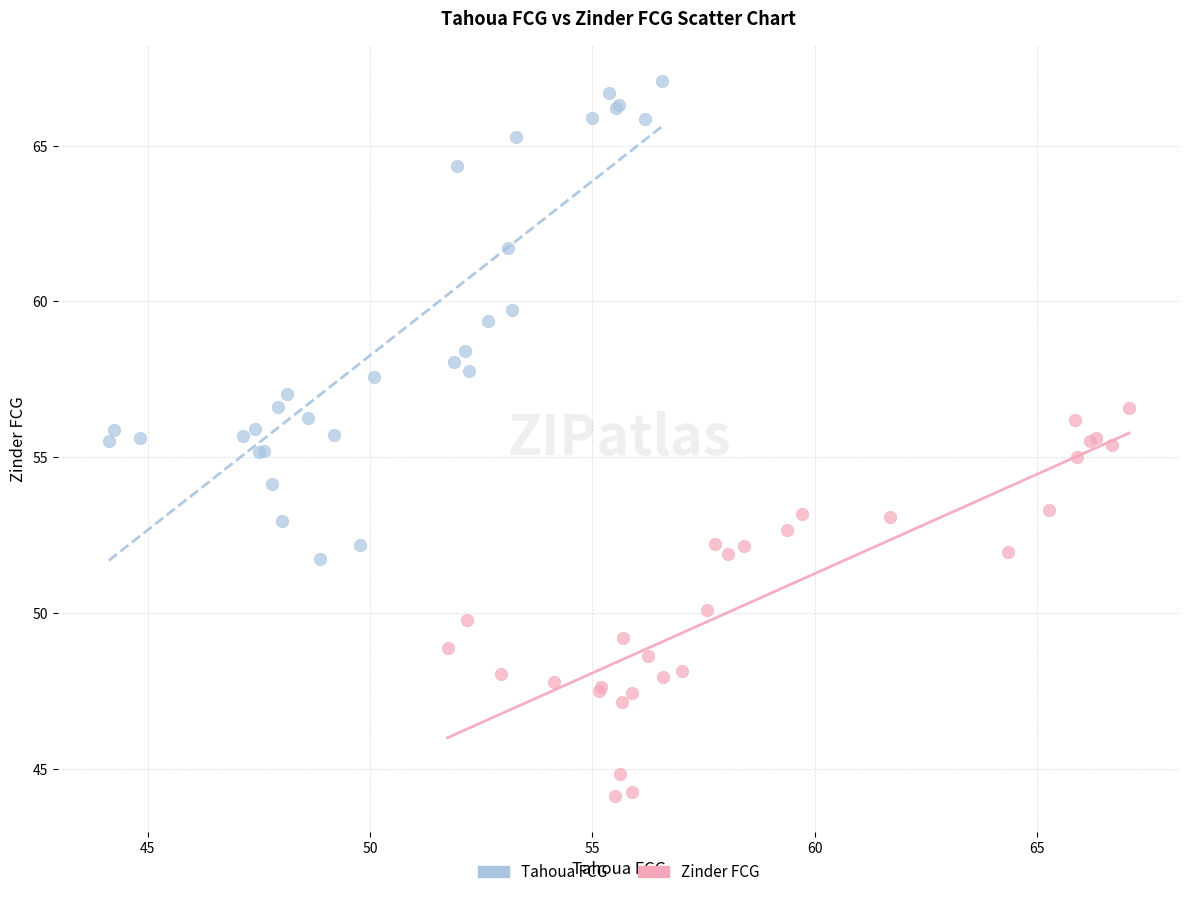

Which series contains the lowest Y value?

Zinder FCG